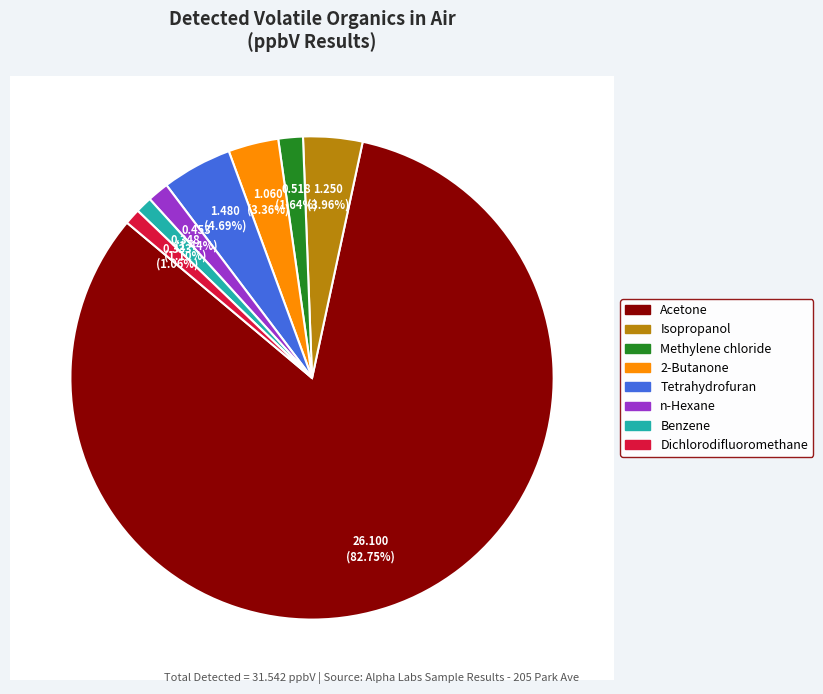

To the nearest percent, what is the average slice percentage?

12%